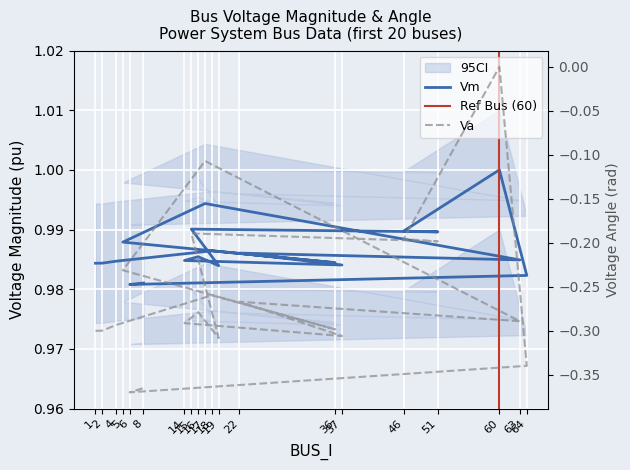

Rank the series by their maximum value, from highest to lowest.

Vm, Va